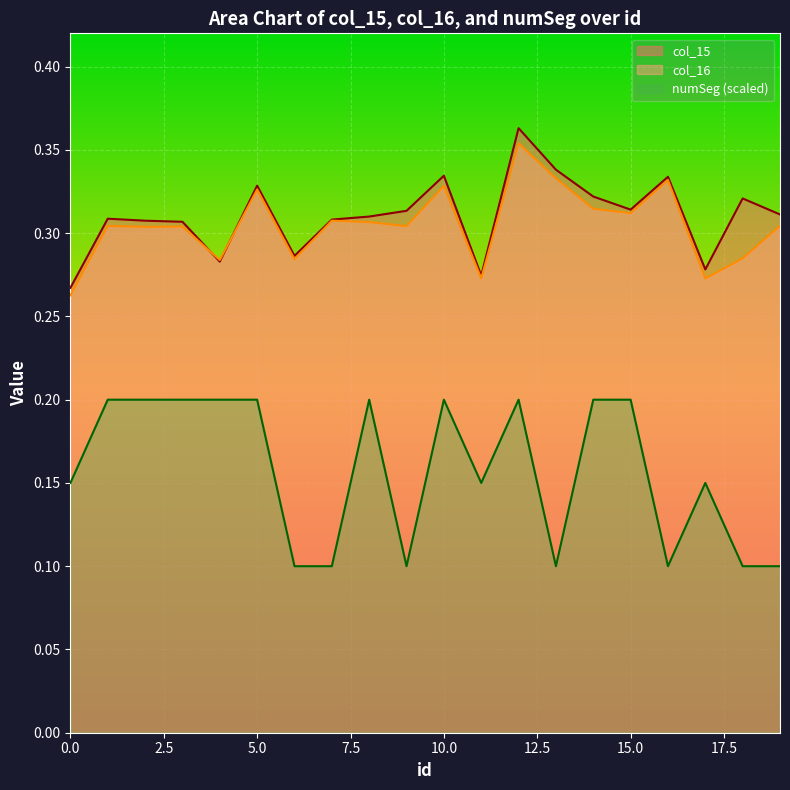

Rank the series by their maximum value, from lowest to highest.

numSeg (scaled), col_16, col_15